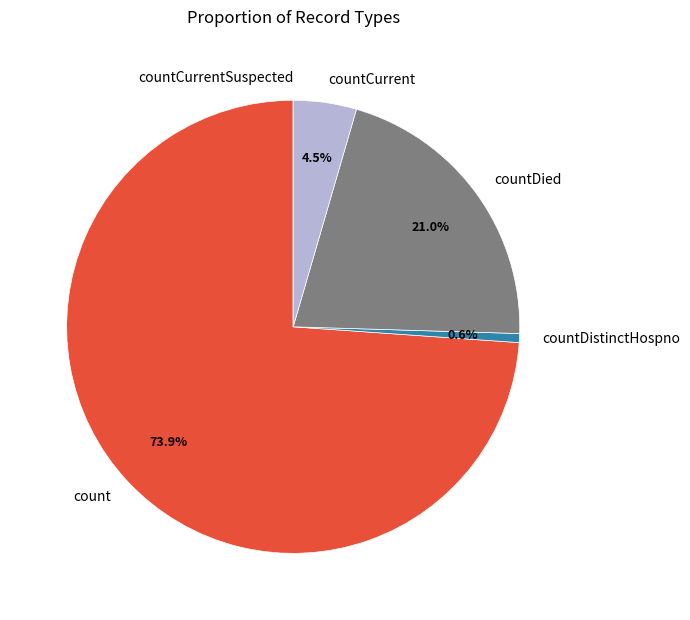

To the nearest percent, what is the combined percentage of countCurrent and countDistinctHospno?

5%